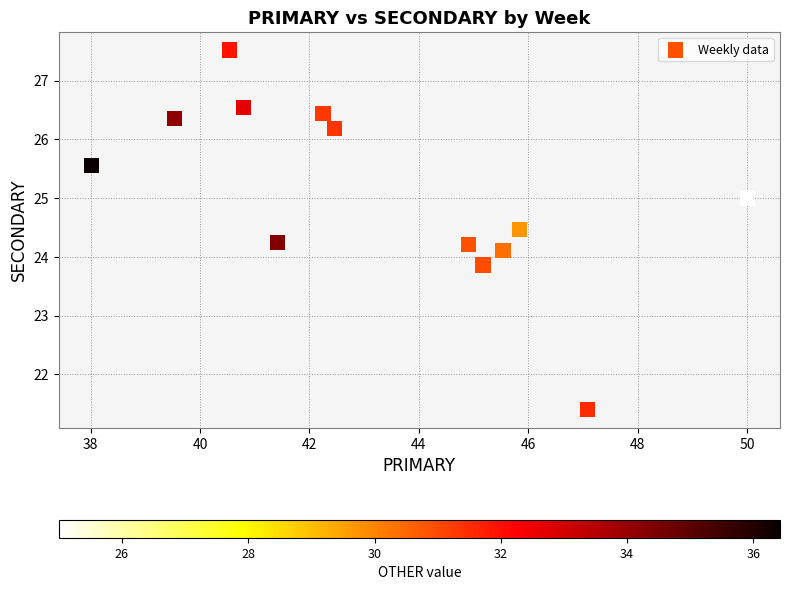

What is the range of Y values (max minus min)?

6.1